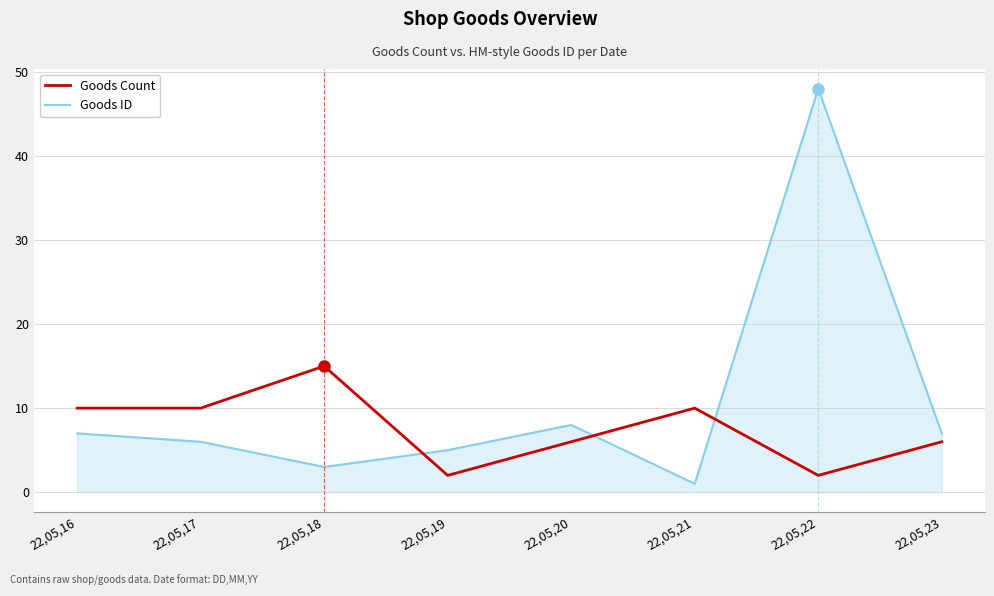

Which series has the largest range (max minus min)?

Goods ID